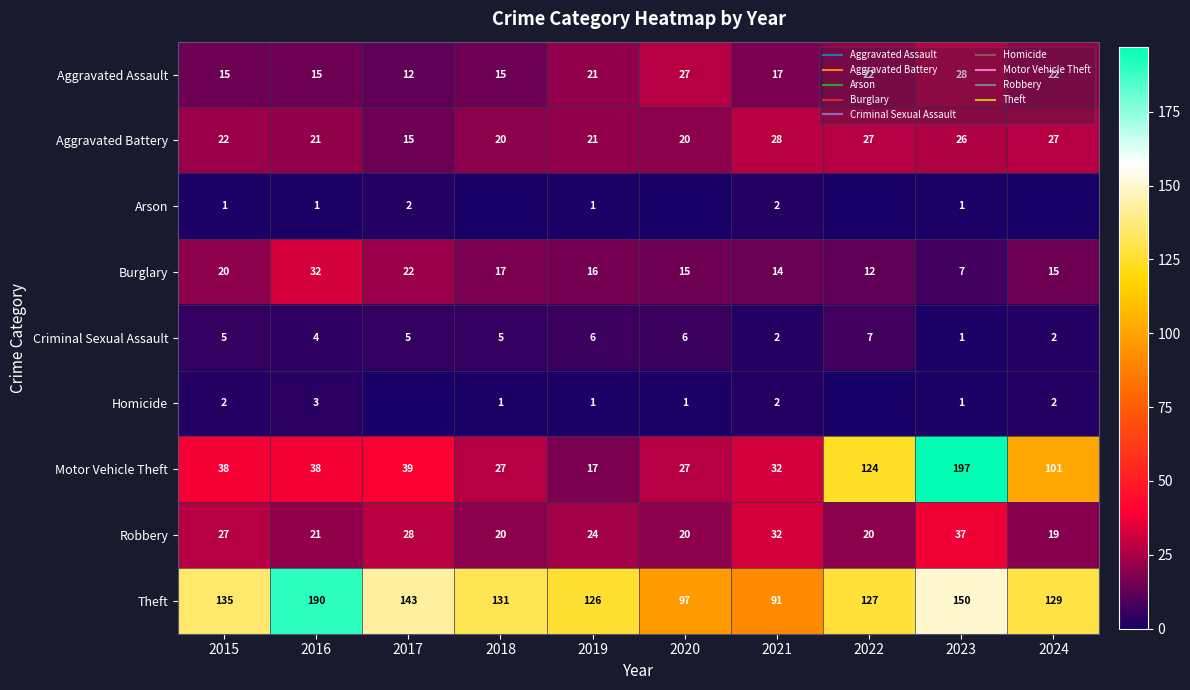

At 2021, list the series in order from smallest to largest.

Arson, Criminal Sexual Assault, Homicide, Burglary, Aggravated Assault, Aggravated Battery, Motor Vehicle Theft, Robbery, Theft